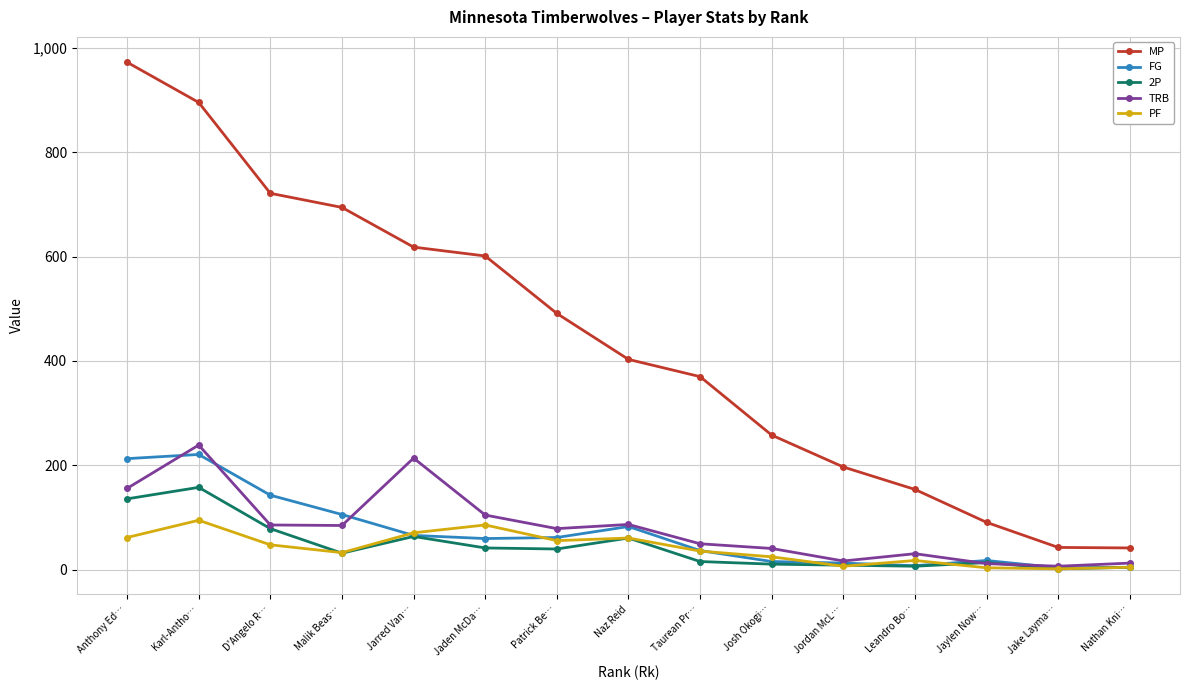

True or false: 2P has more than 1 points higher than both neighbors.

True